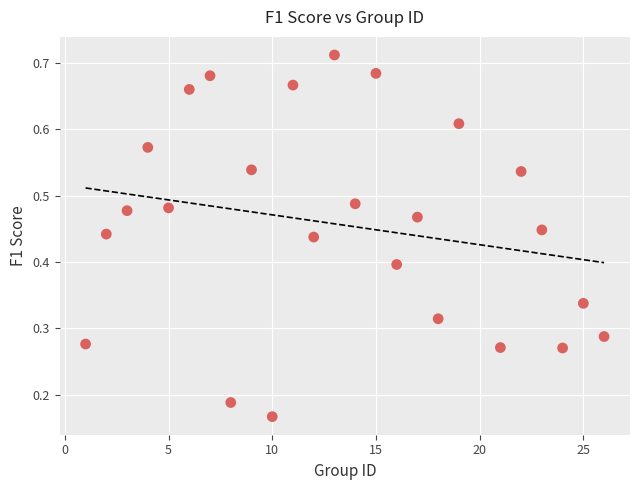

What is the range of X values (max minus min)?

25.0